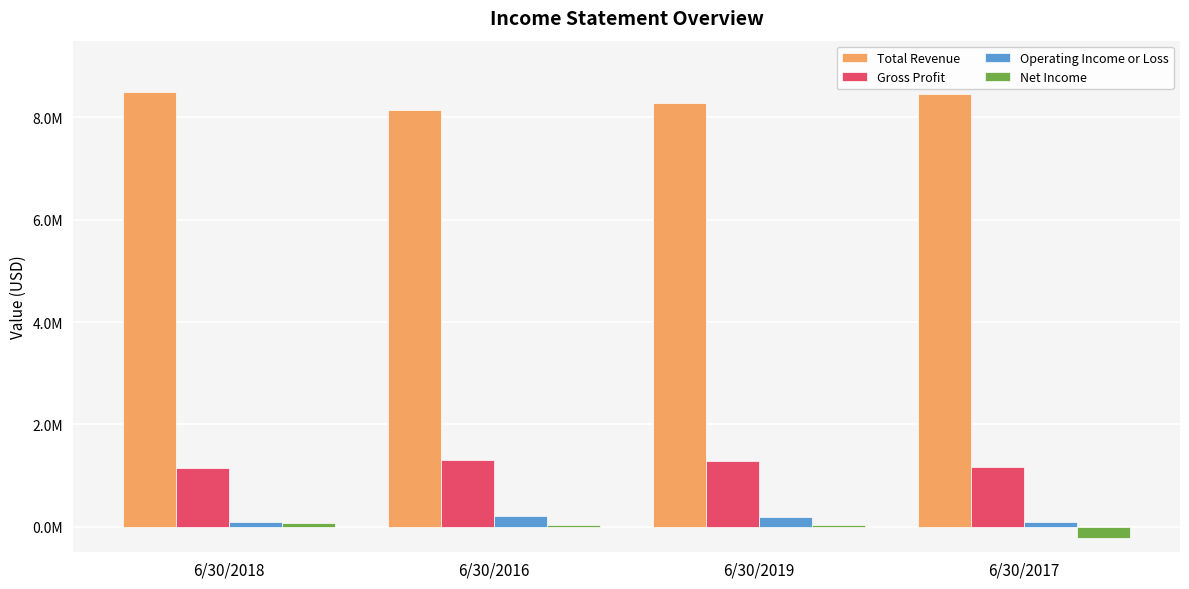

True or false: Total Revenue has a value of 2636612 at 6/30/2018.

False